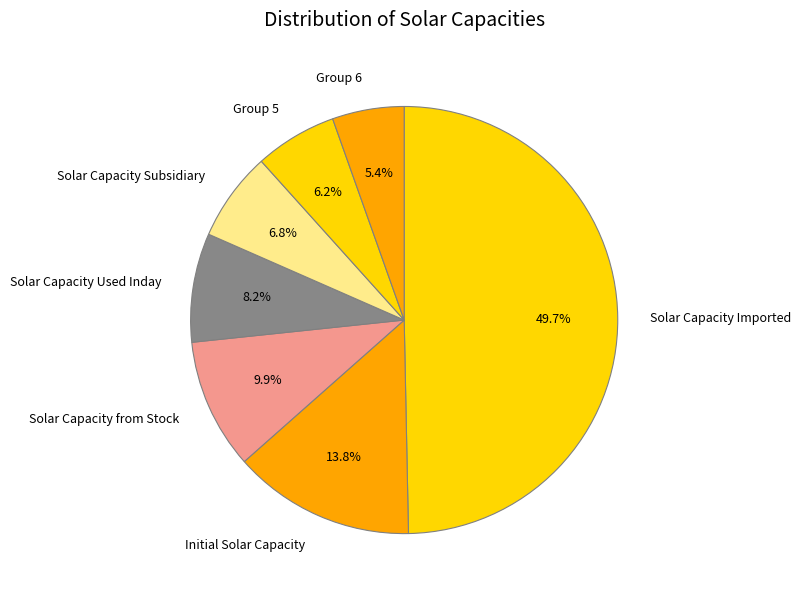

What is the largest slice in the pie chart?

Solar Capacity Imported